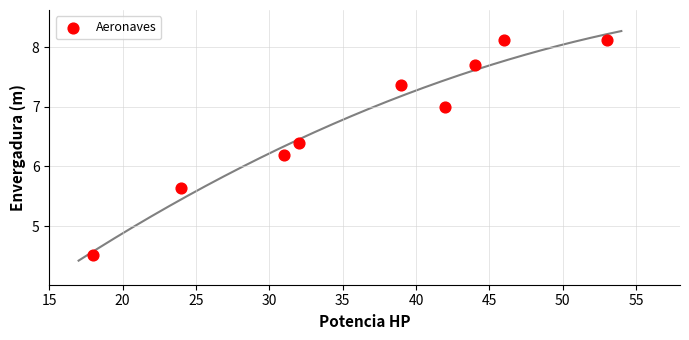

What Y value in the scatter plot is closest to 6?

6.2